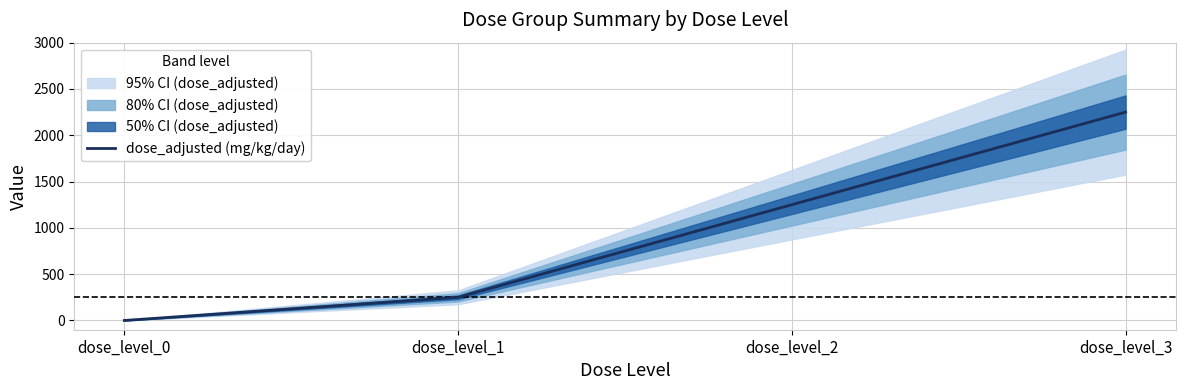

What is the difference between the maximum and minimum values?

2250